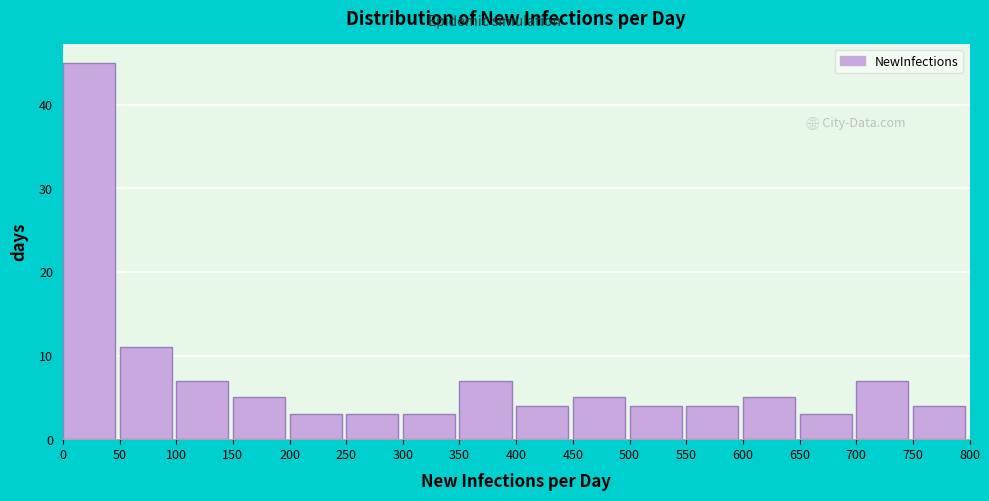

How tall is the bar that spans 300 to 350 on the x-axis? The values are not printed on the chart, so give them approximately, as read against the axis.

3